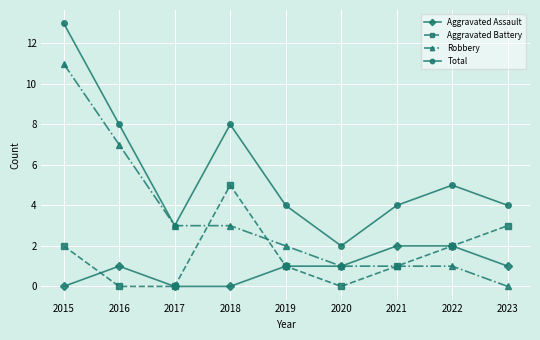

At which category does Aggravated Battery reach its first local peak?

2018